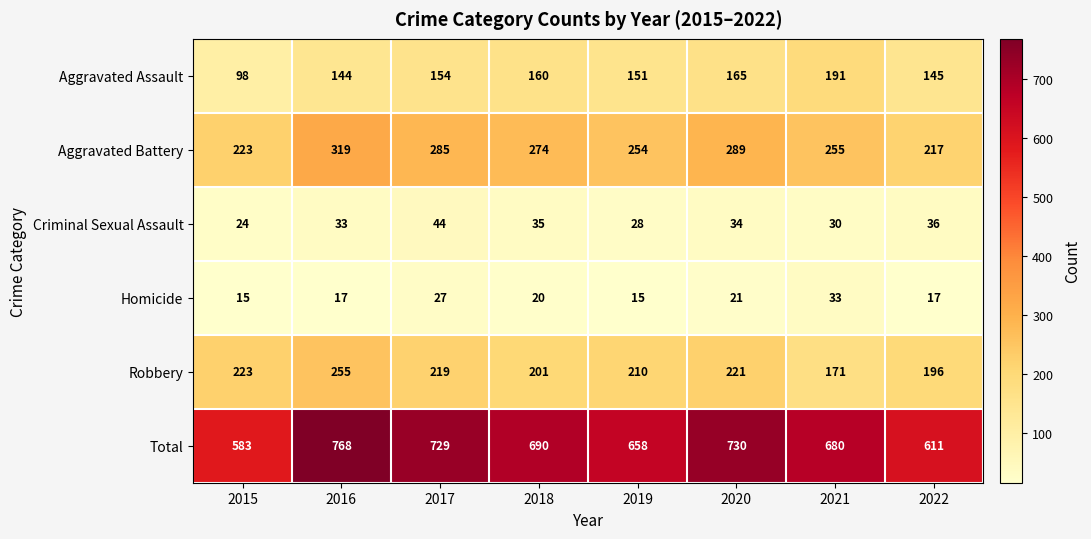

Rank the categories by Aggravated Assault value from lowest to highest.

2015, 2016, 2022, 2019, 2017, 2018, 2020, 2021